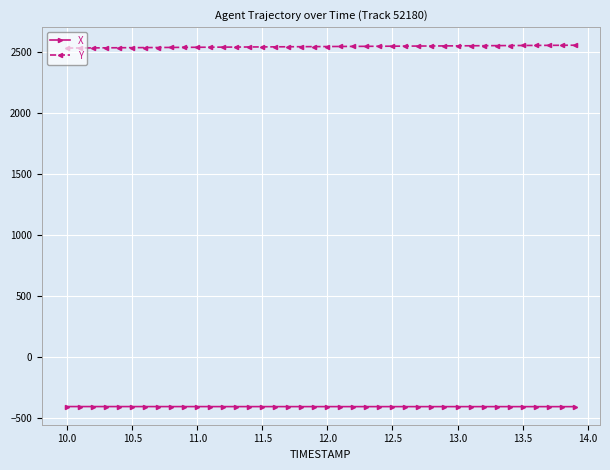

What is the average value of the X series?

-405.3